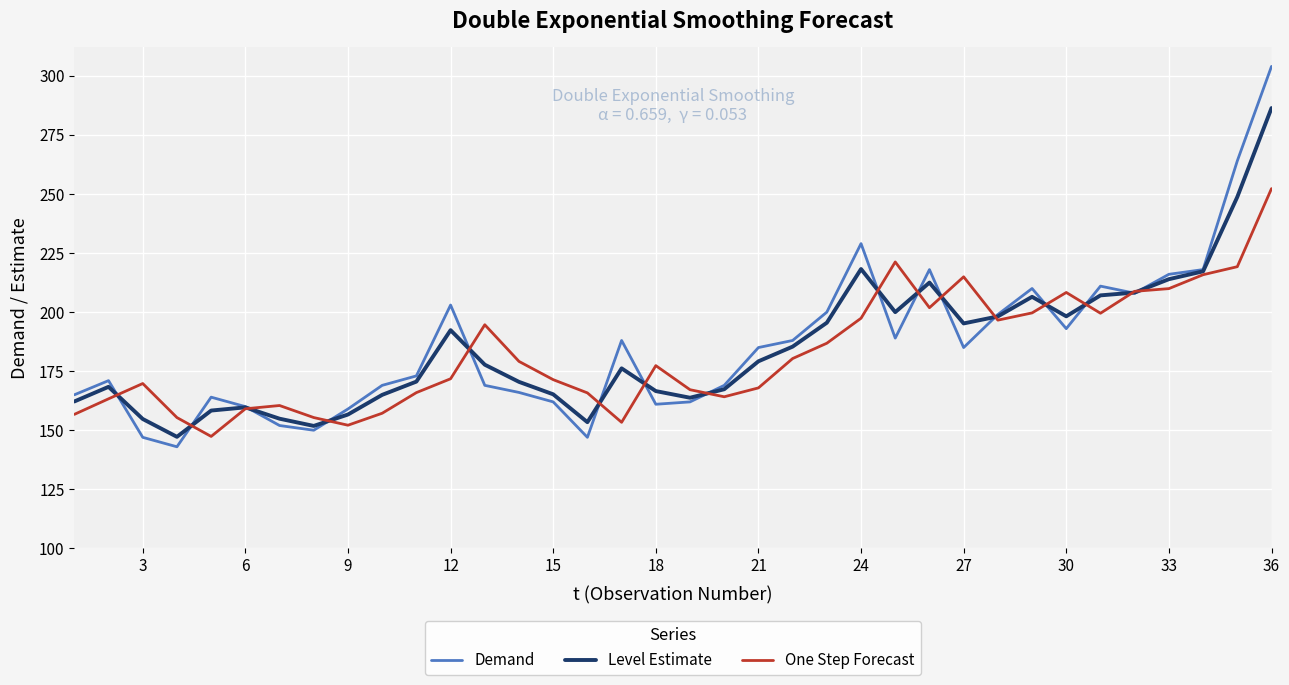

Which series has the largest range (max minus min)?

Demand